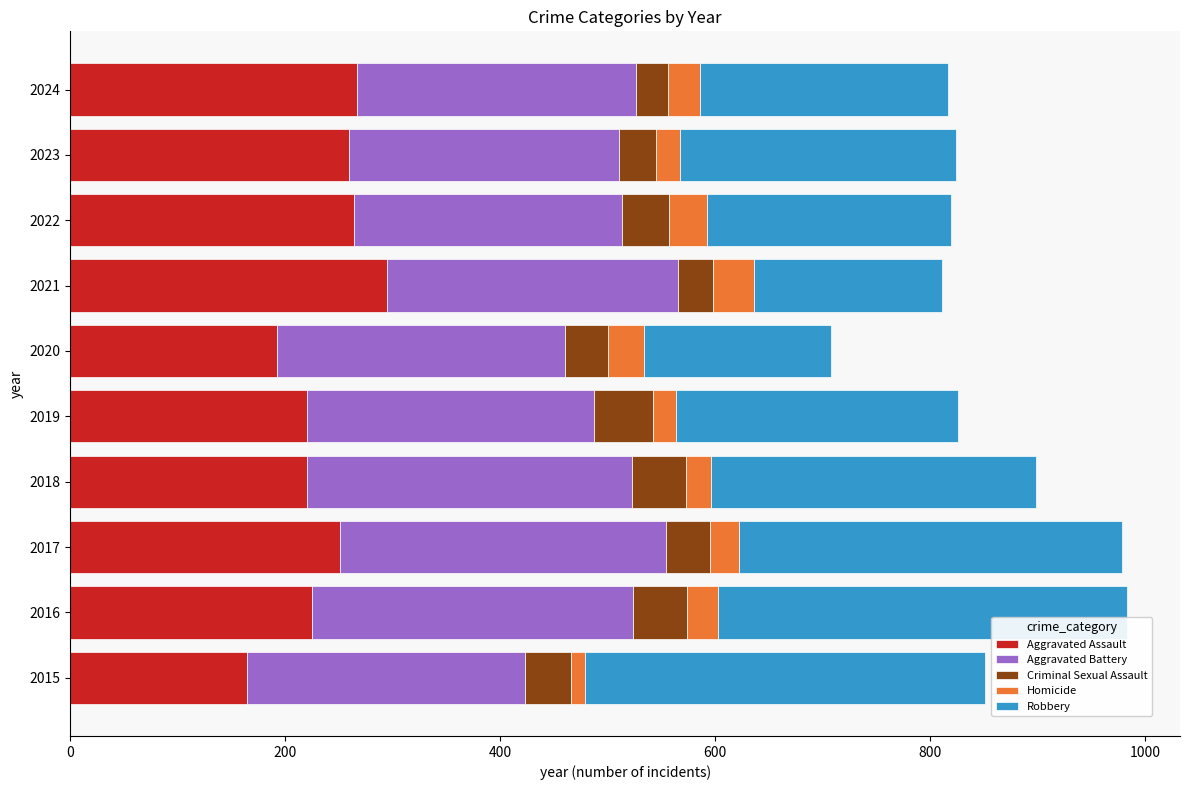

What is the lowest value of the Aggravated Assault series?

164